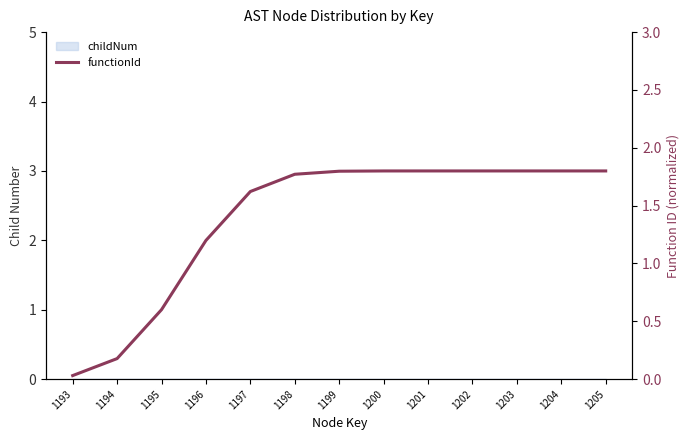

Which label corresponds to the largest value in the chart?

1201